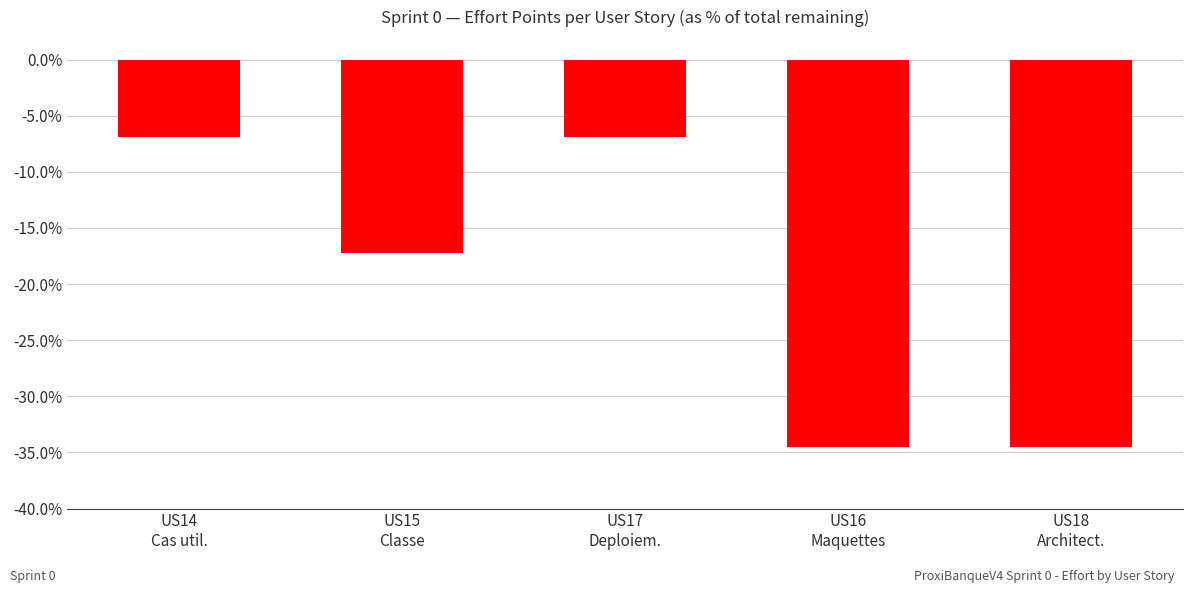

Reading right to left, extract all data points from this chart.

-0.3	-0.3	-0.1	-0.2	-0.1